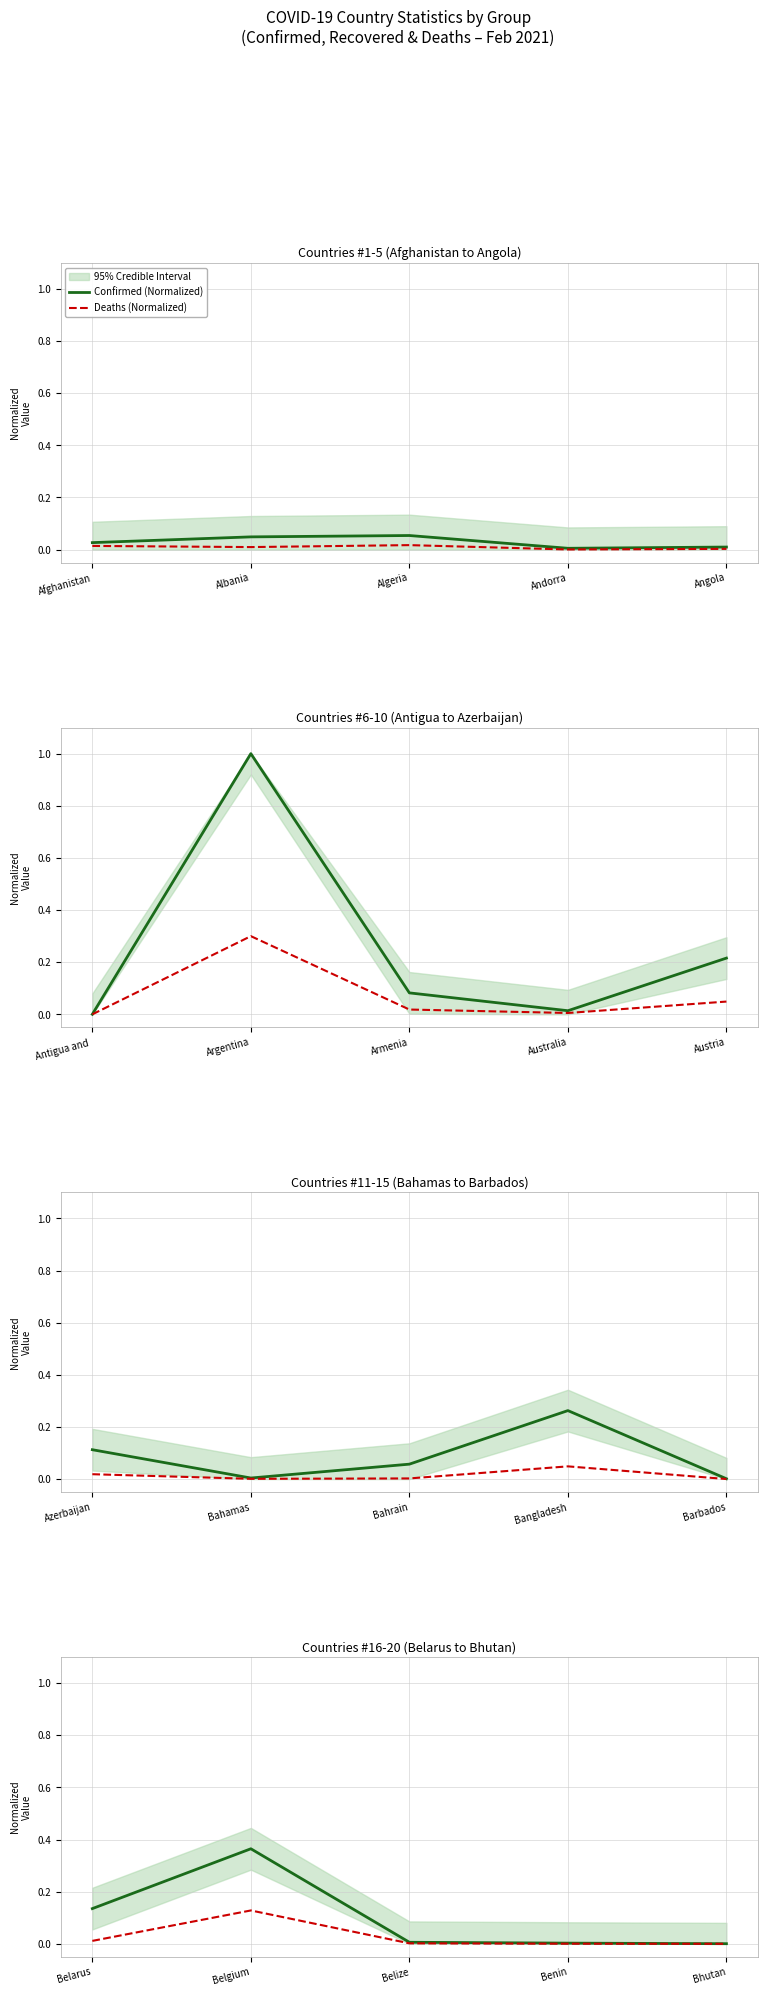

The value of Confirmed (Normalized) at Belgium is 0.6. True or false?

False